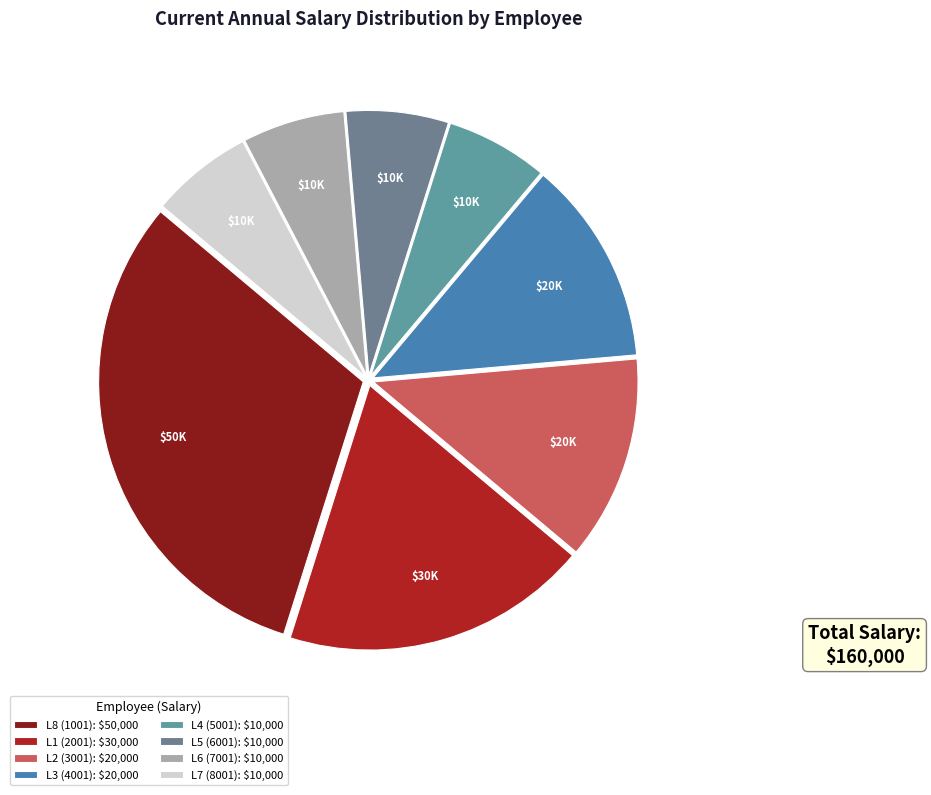

The L8 (1001) slice represents 39% of the pie. True or false?

False